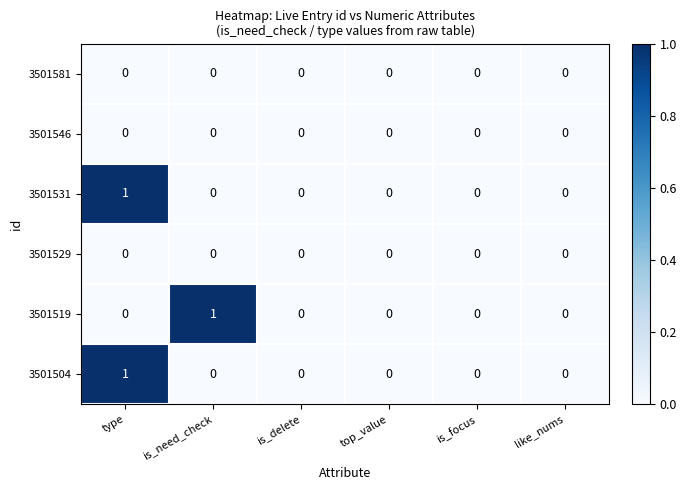

At which category is the sum across all series the highest?

type